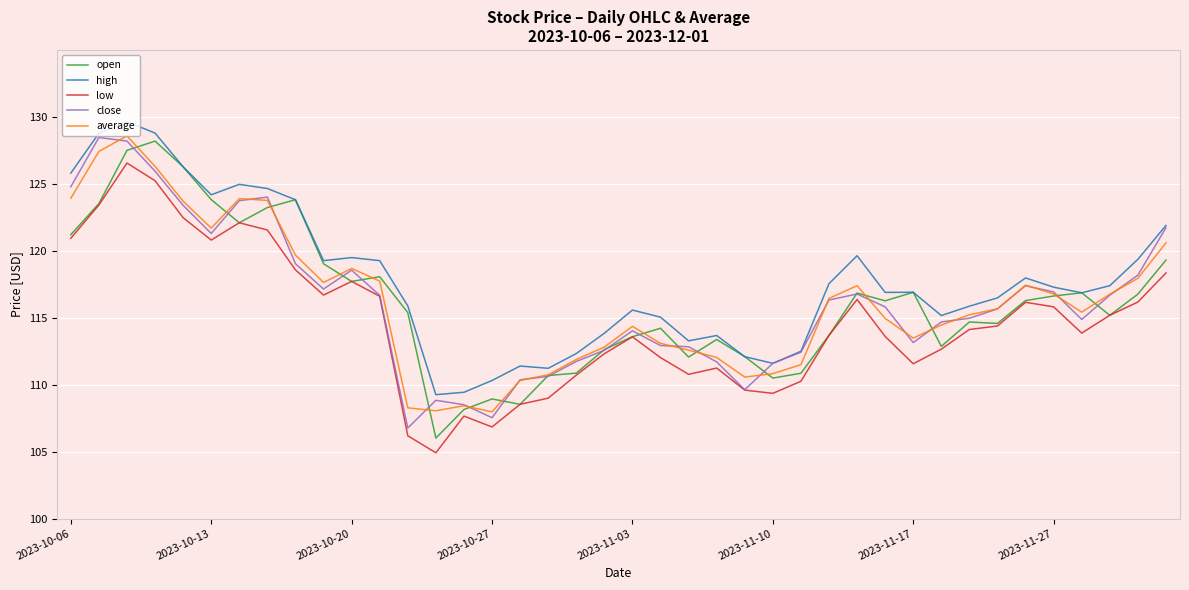

How many lines are shown in the chart?

5